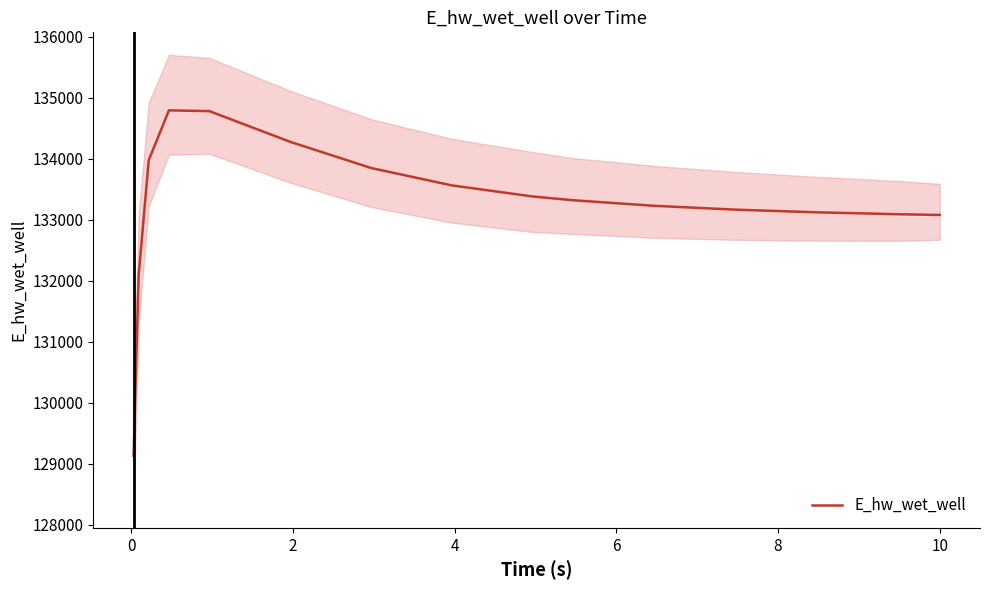

What is the maximum value for E_hw_wet_well?

134794.3